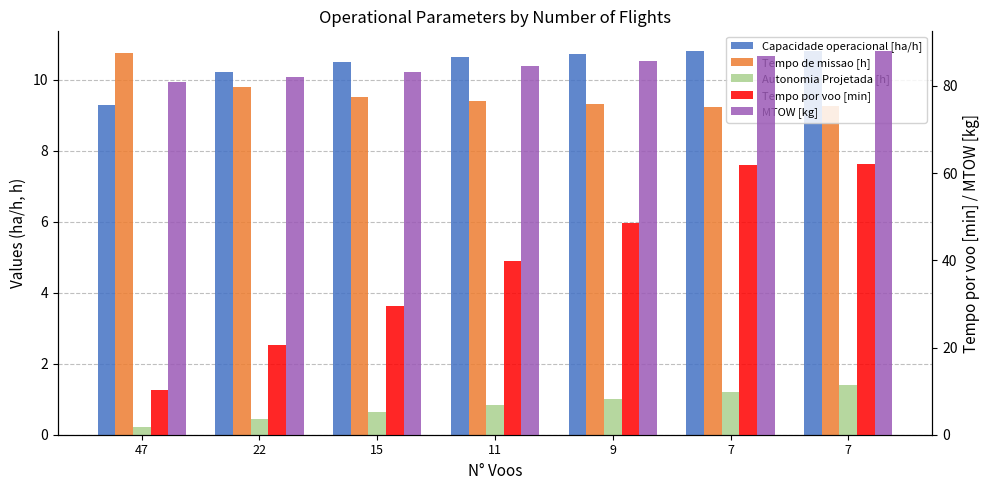

Reading left to right, extract all data points from this chart.

Capacidade operacional [ha/h]: 9.3	10.2	10.5	10.6	10.7	10.8	10.8
Tempo de missao [h]: 10.8	9.8	9.5	9.4	9.3	9.2	9.2
Autonomia Projetada [h]: 0.2	0.4	0.6	0.8	1.0	1.2	1.4
Tempo por voo [min]: 10.3	20.5	29.5	39.9	48.5	62.0	62.0
MTOW [kg]: 80.8	82.0	83.2	84.5	85.7	86.9	88.1